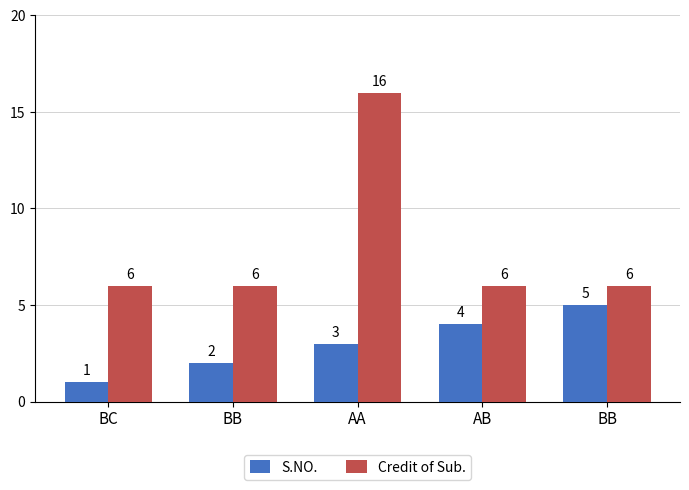

List the series in order of their overall mean, highest first.

Credit of Sub., S.NO.